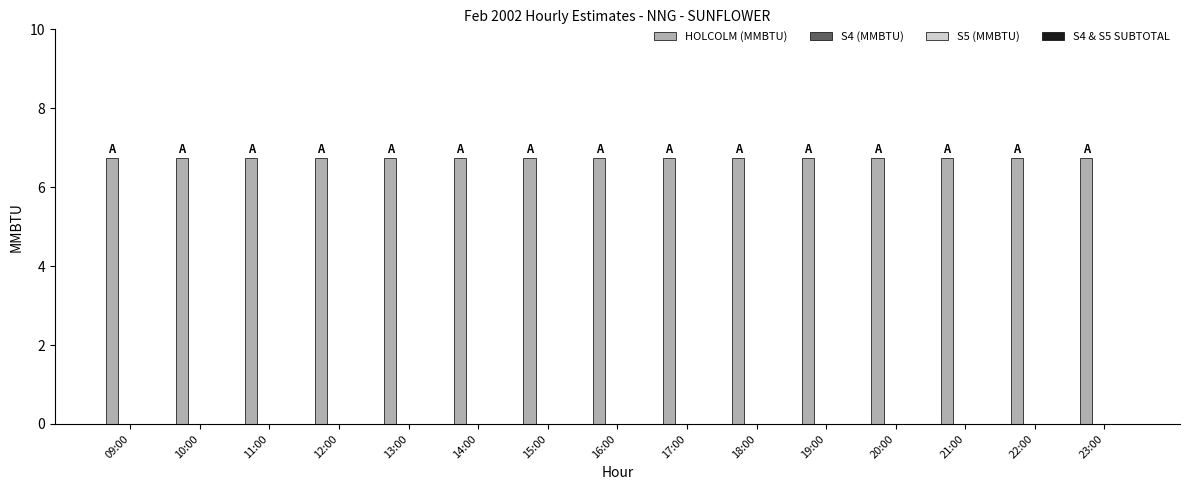

Which has a higher value, 20:00 or 21:00?

20:00